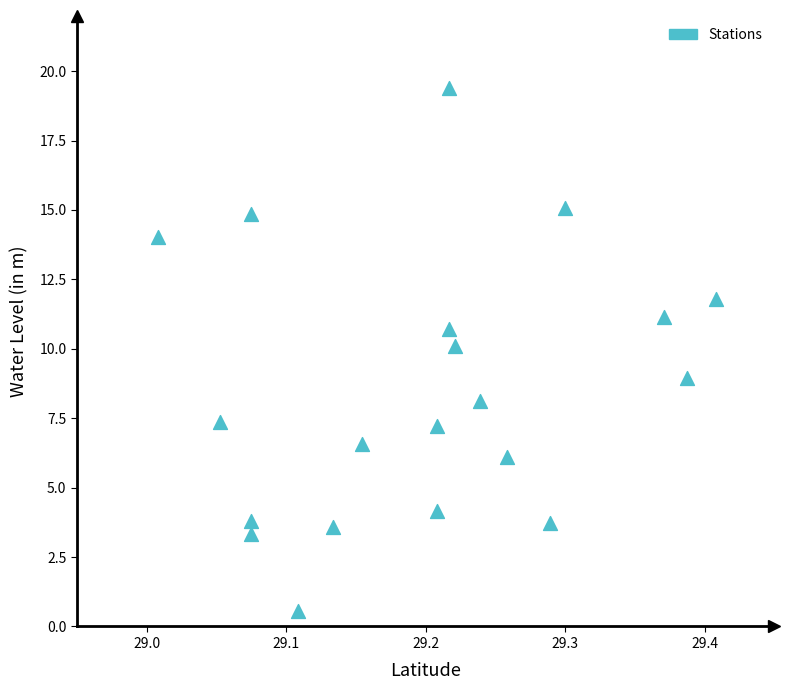

What is the range of Y values (max minus min)?

18.8